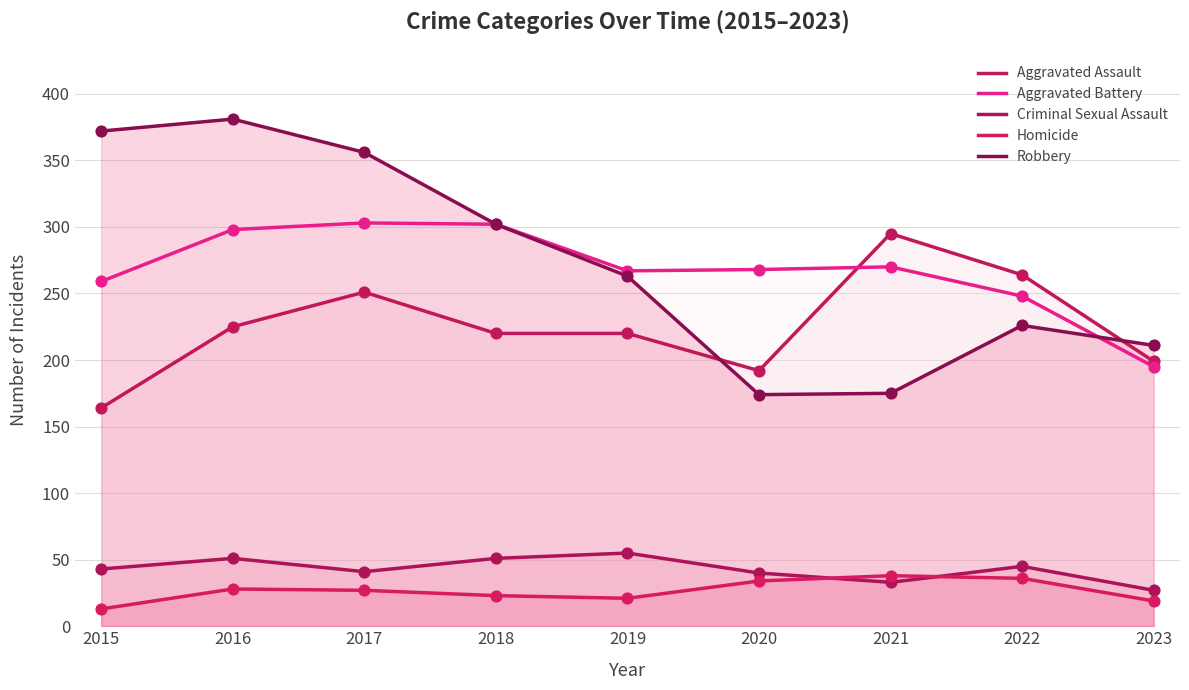

At which category is the sum across all series the highest?

2016